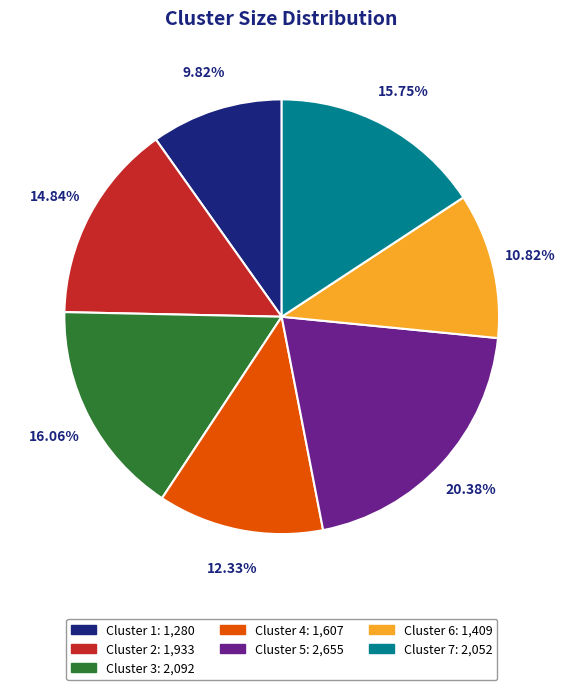

Is there a majority slice in this chart?

No